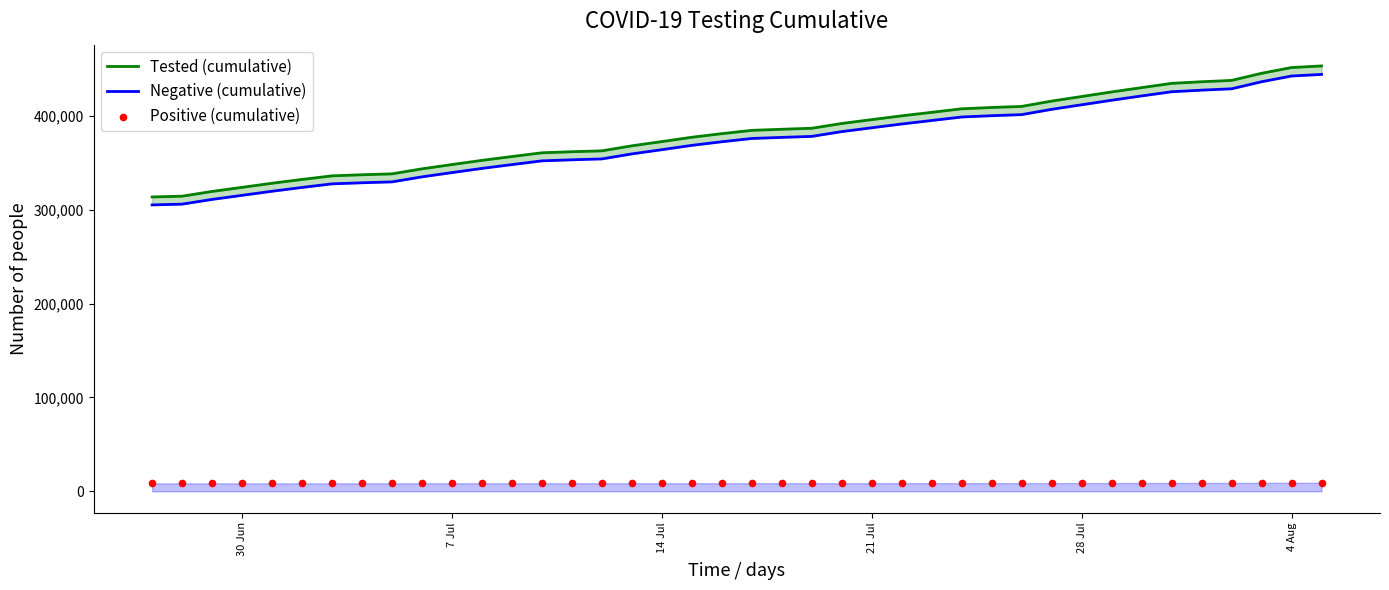

Which series has the largest Y range (max minus min)?

Tested (cumulative)